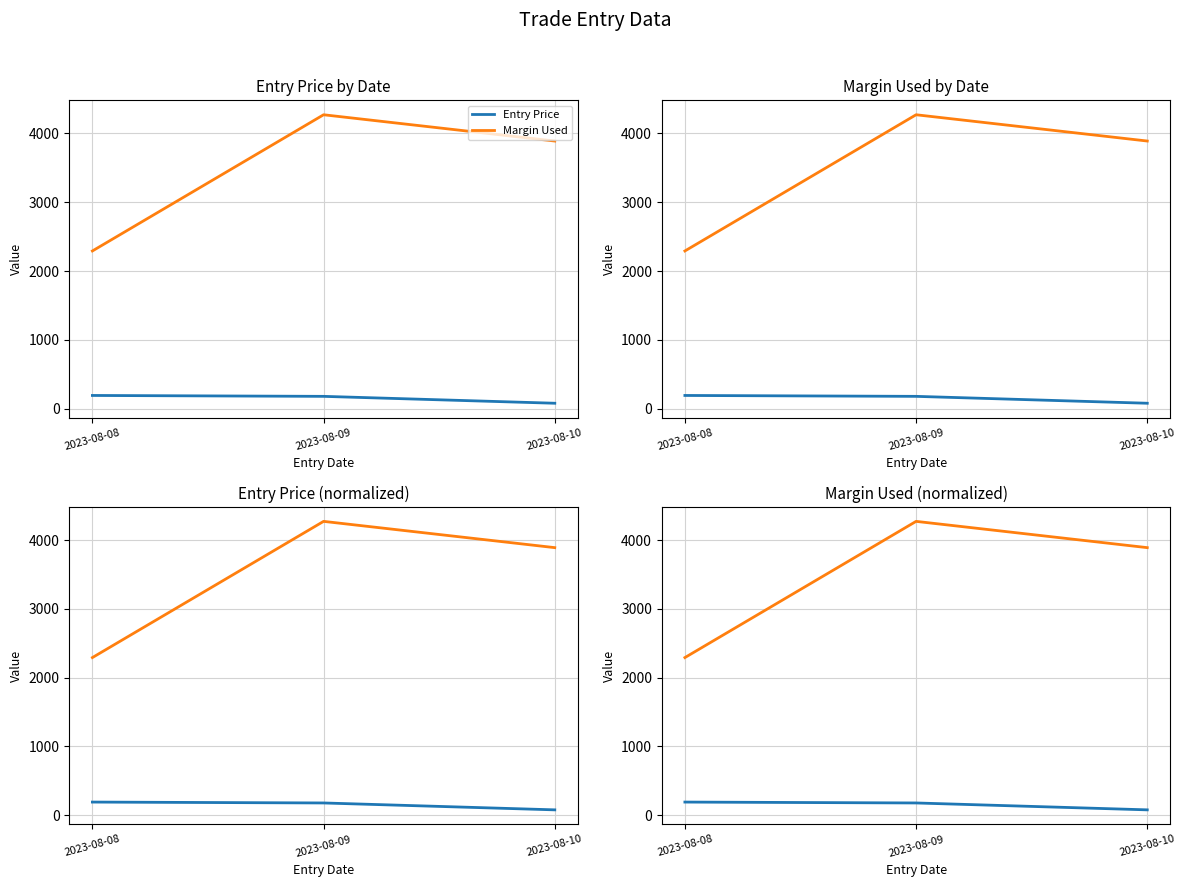

At 2023-08-09, list the series in order from smallest to largest.

Entry Price, Margin Used